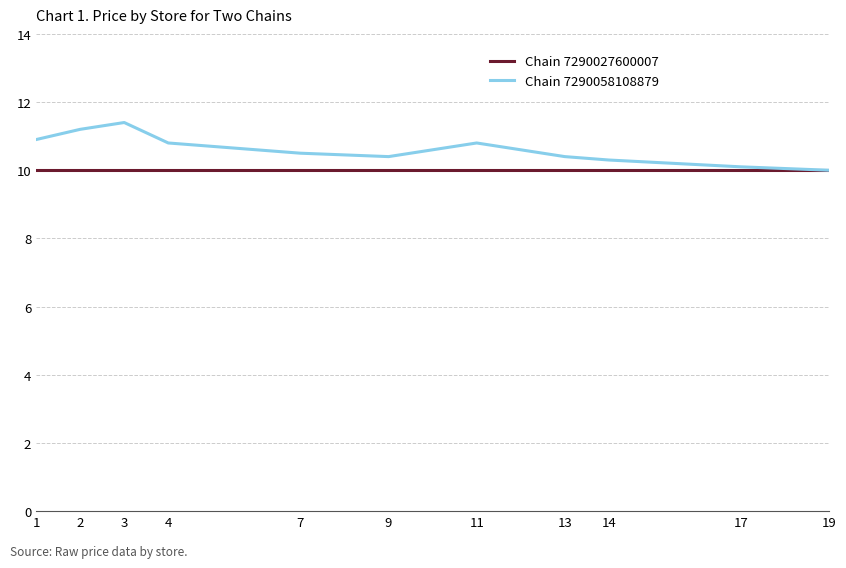

What is the highest value of the Chain 7290058108879 series?

11.4